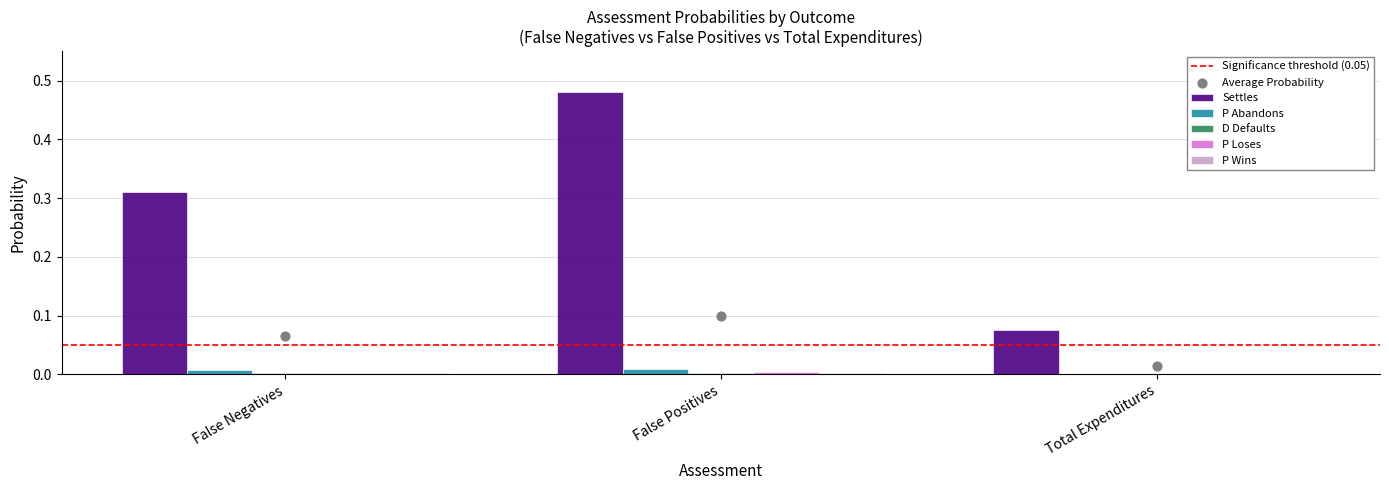

What is the total value across all series at False Negatives?

0.3